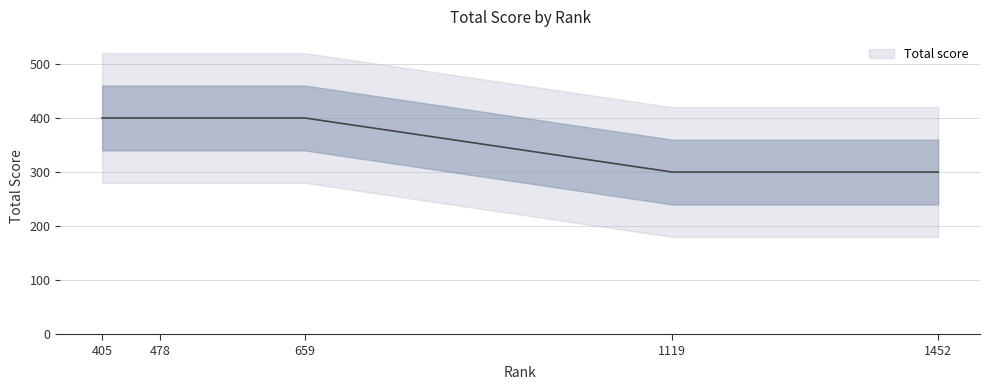

How many values are between 300 and 400?

5